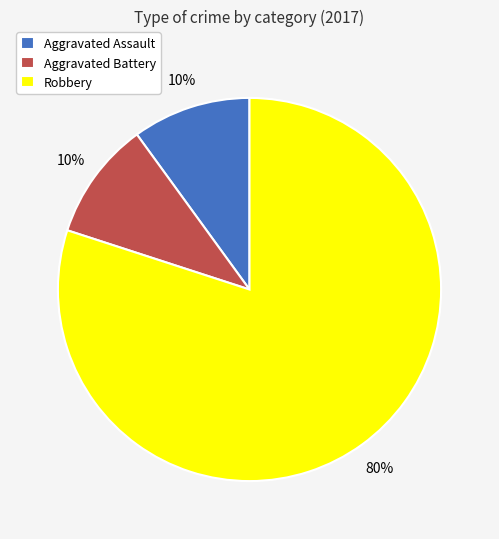

Is the sum of Robbery and Aggravated Assault greater than half?

Yes